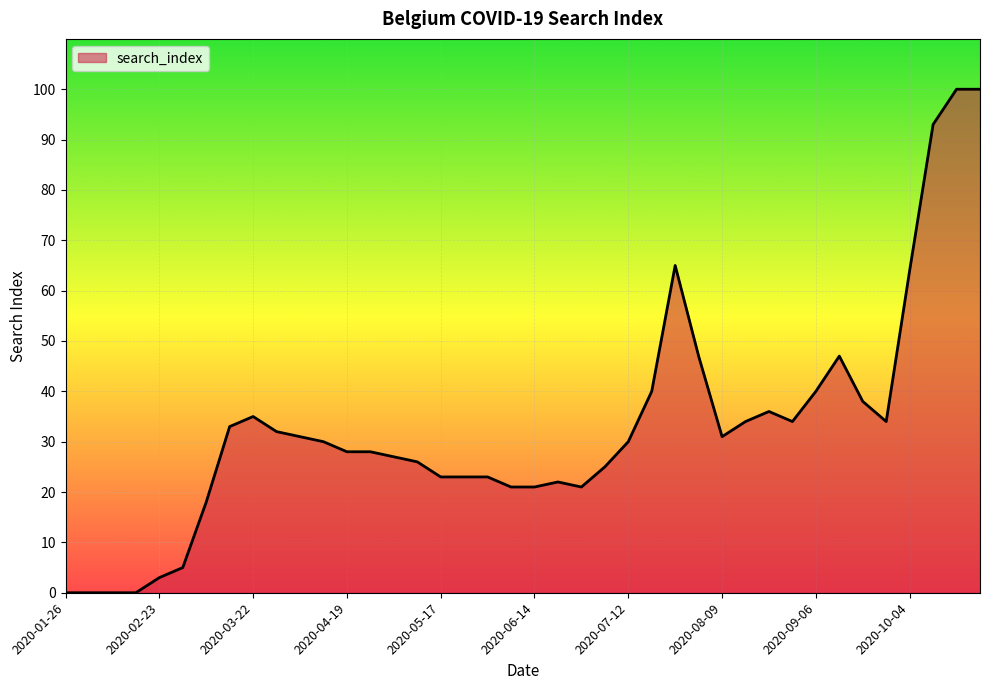

Count the number of categories in the chart.

40